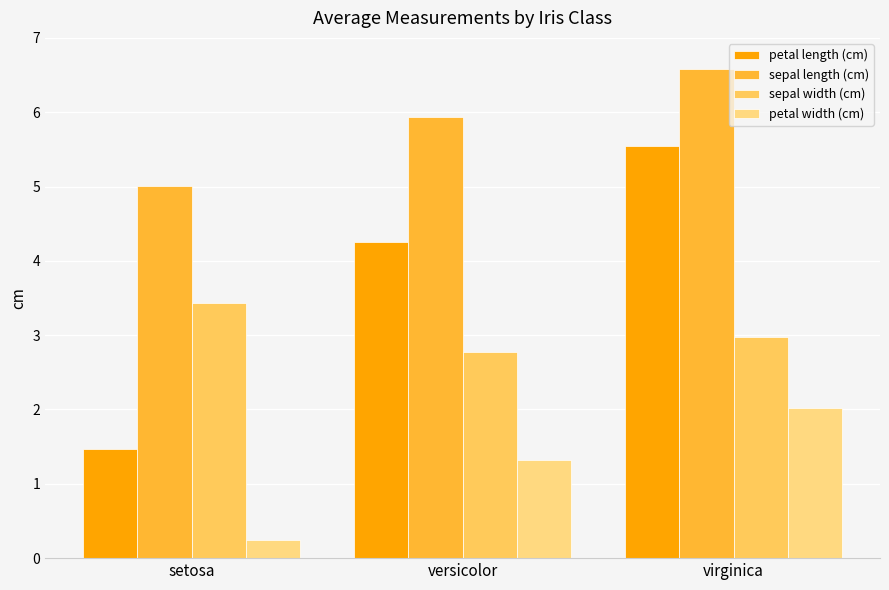

What is the approximate value of petal width (cm) at virginica?

2.0